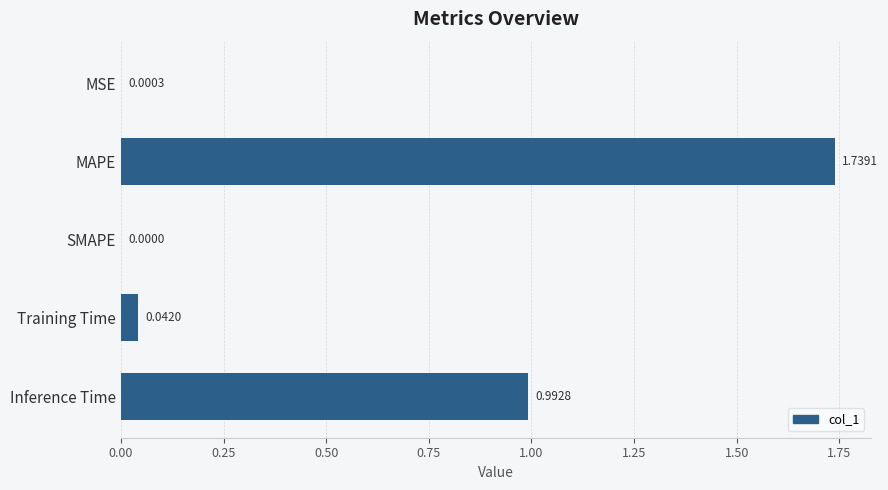

At which label is the value closest to 0?

SMAPE